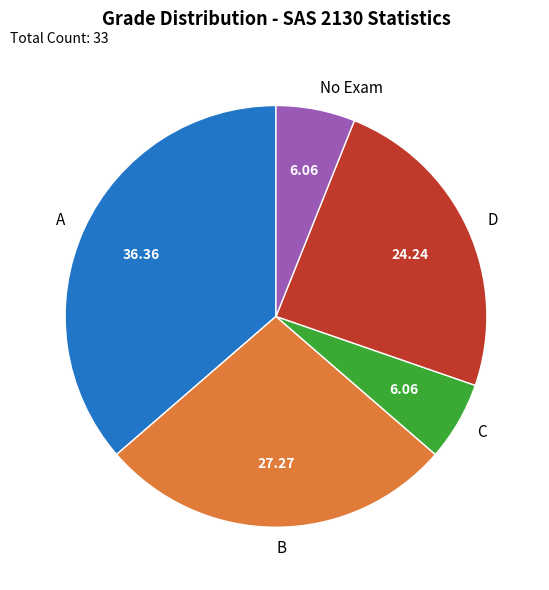

Combined, do D and B account for over 50%?

Yes